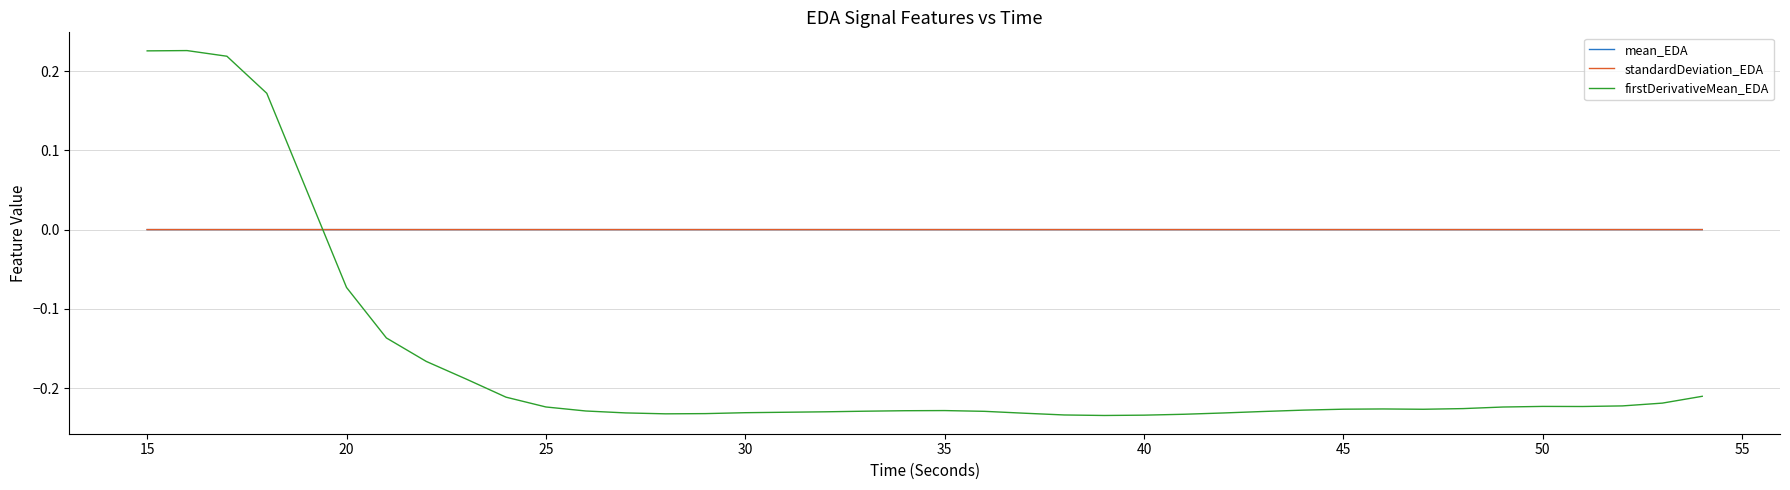

How many lines are shown in the chart?

3